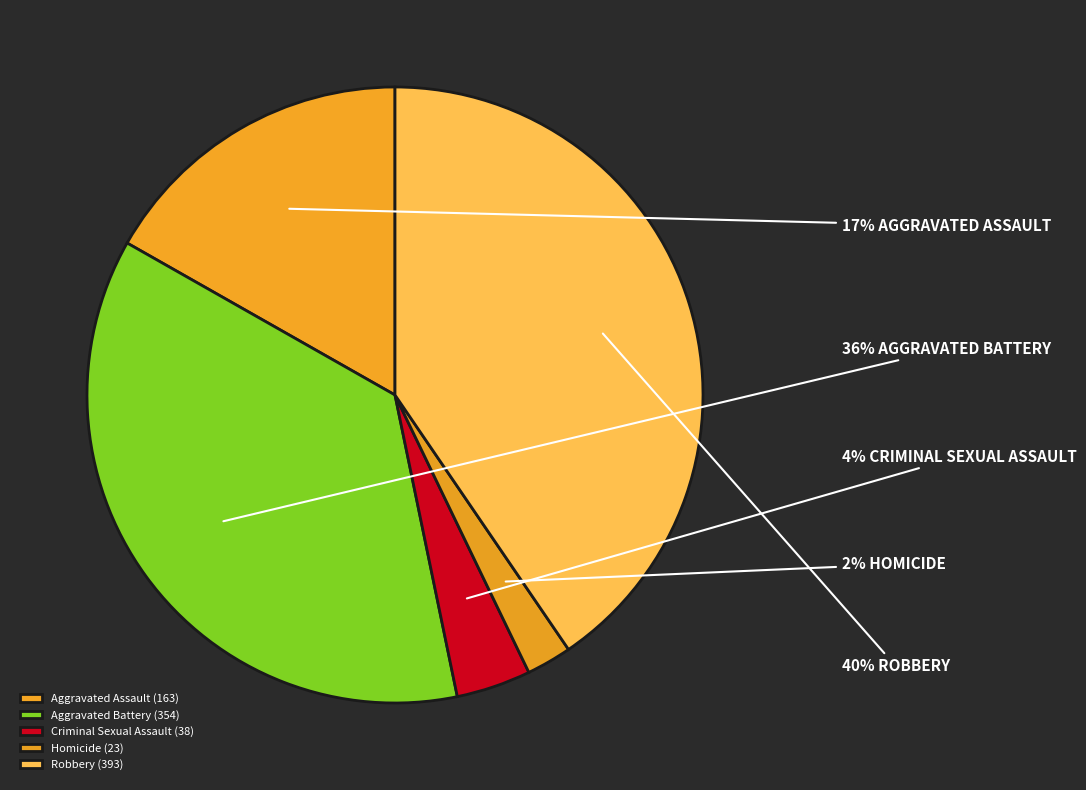

What percentage is the Aggravated Assault slice, to the nearest percent?

17%